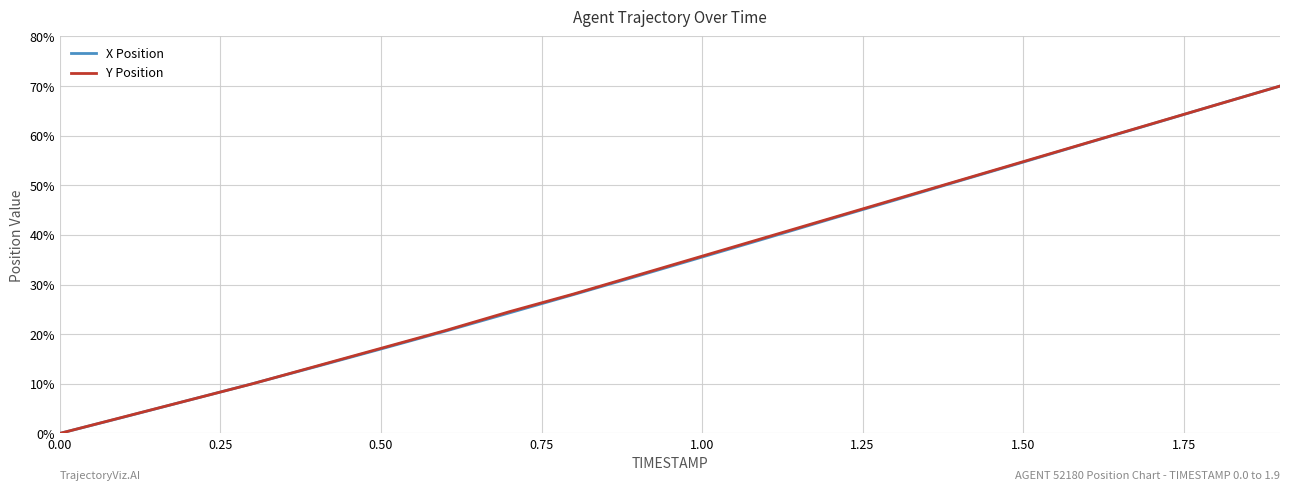

What is the maximum value for Y Position?

70.0